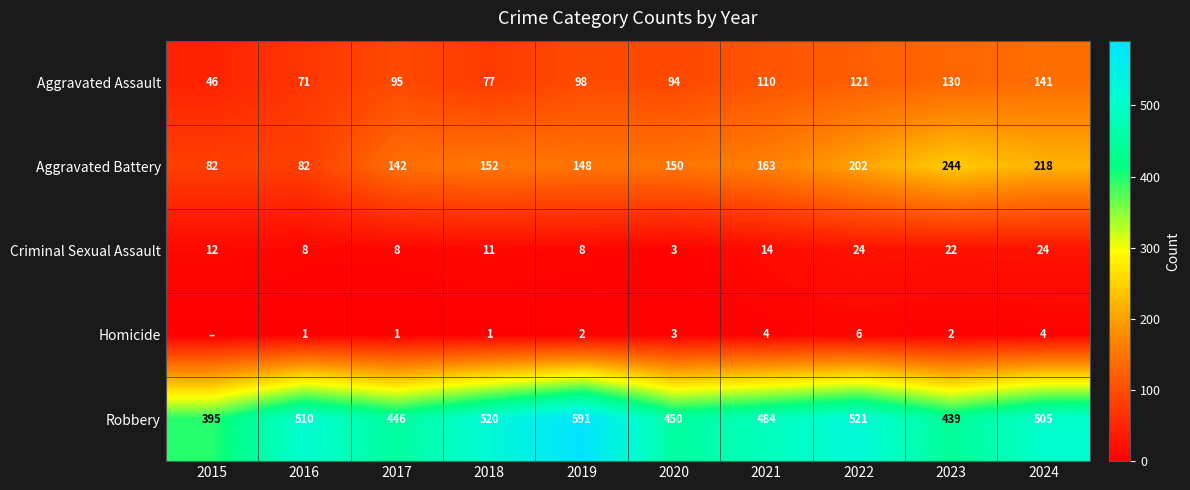

At which category is the sum across all series the highest?

2024